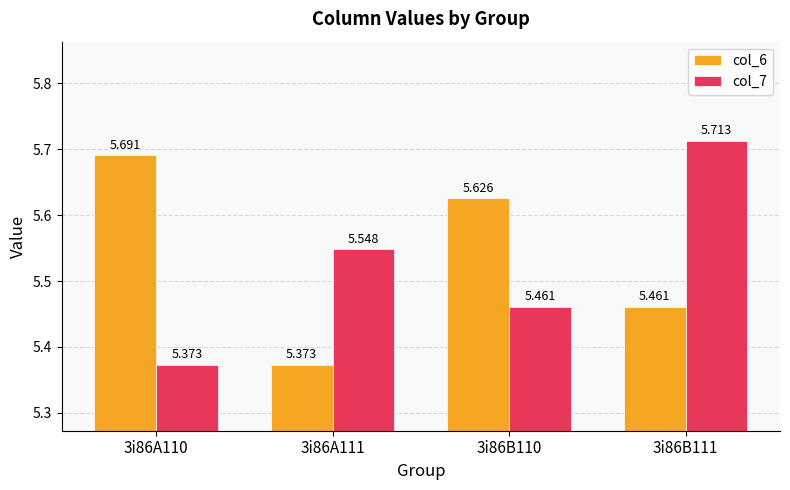

Is the value of col_6 at 3i86B110 greater than the value of col_7 at 3i86A111?

Yes